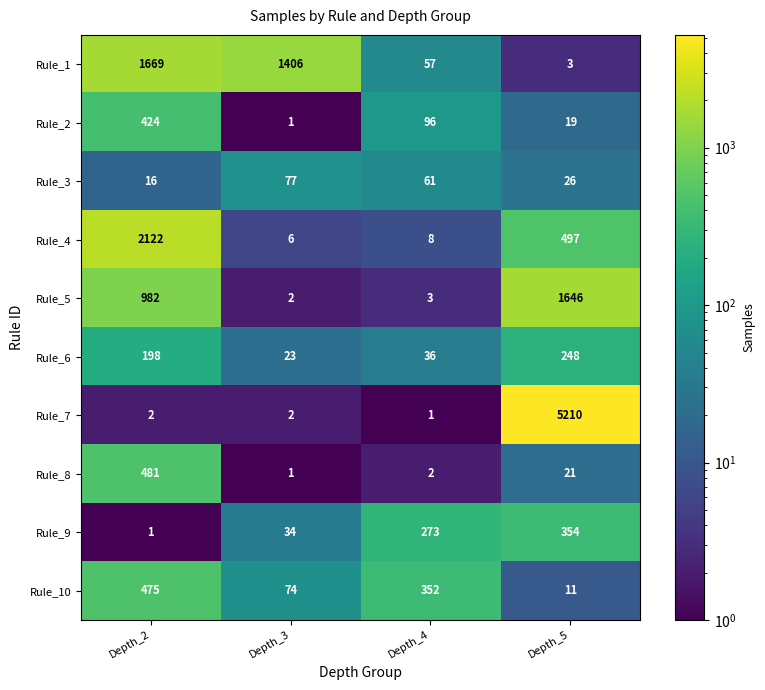

What is the difference between the maximum and minimum values in the Rule_4 series?

2116